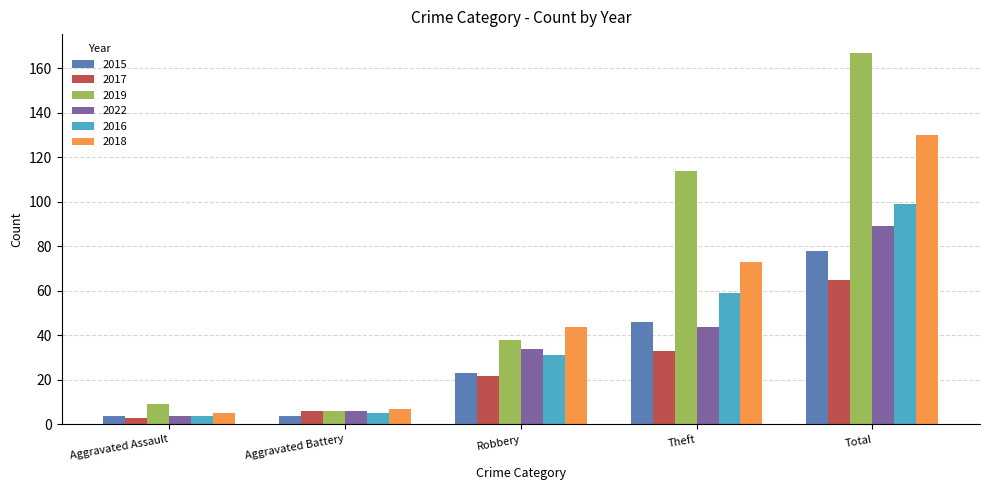

Which series has the largest range (max minus min)?

2019